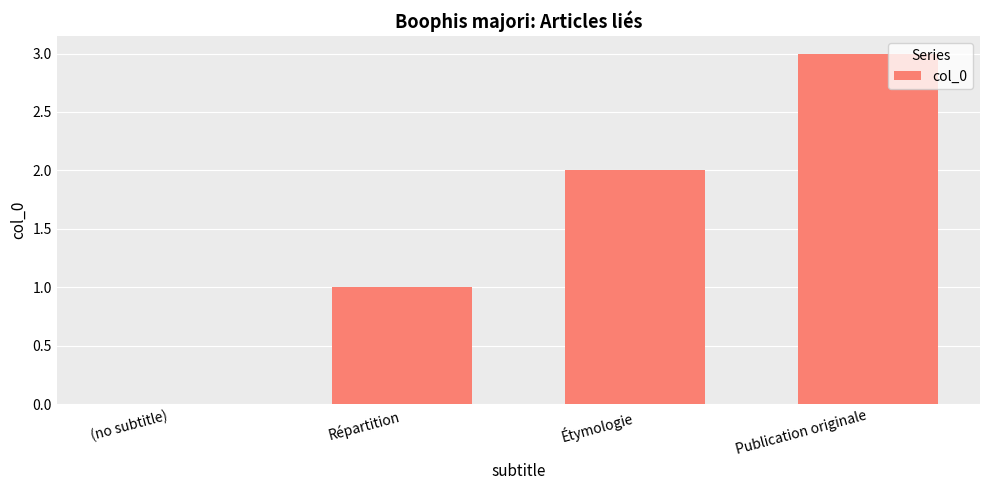

How many values are above zero?

3